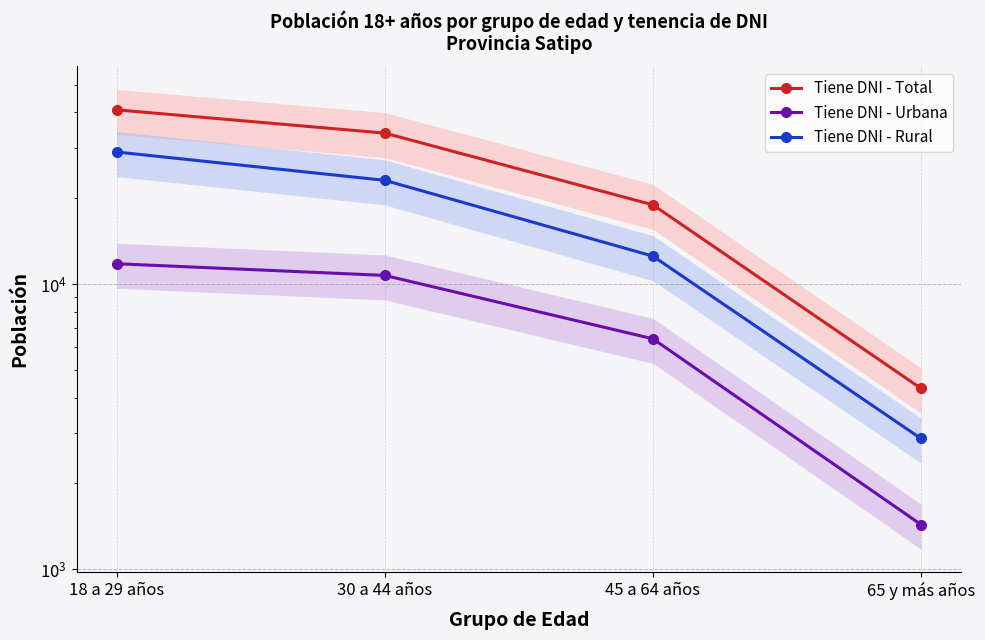

Reading right to left, extract all data points from this chart.

Tiene DNI - Total: 65 y más años=4312	45 a 64 años=18969	30 a 44 años=33847	18 a 29 años=40844
Tiene DNI - Urbana: 65 y más años=1436	45 a 64 años=6432	30 a 44 años=10729	18 a 29 años=11790
Tiene DNI - Rural: 65 y más años=2876	45 a 64 años=12537	30 a 44 años=23118	18 a 29 años=29054